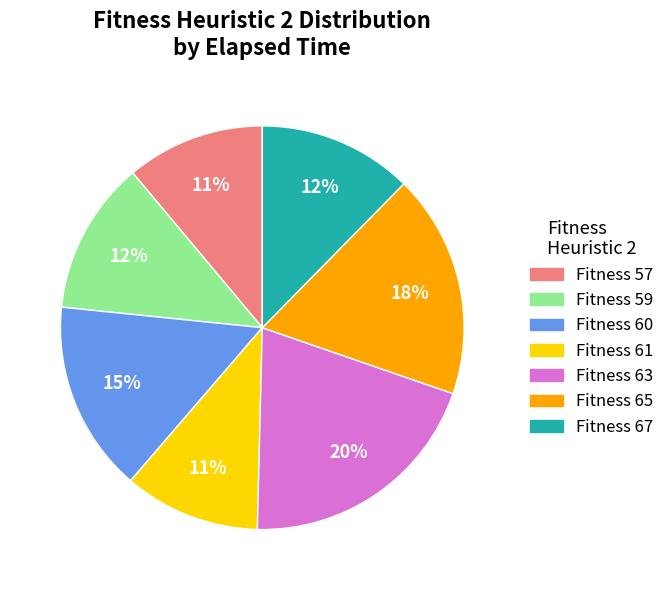

Is there any slice that represents more than half of the pie?

No